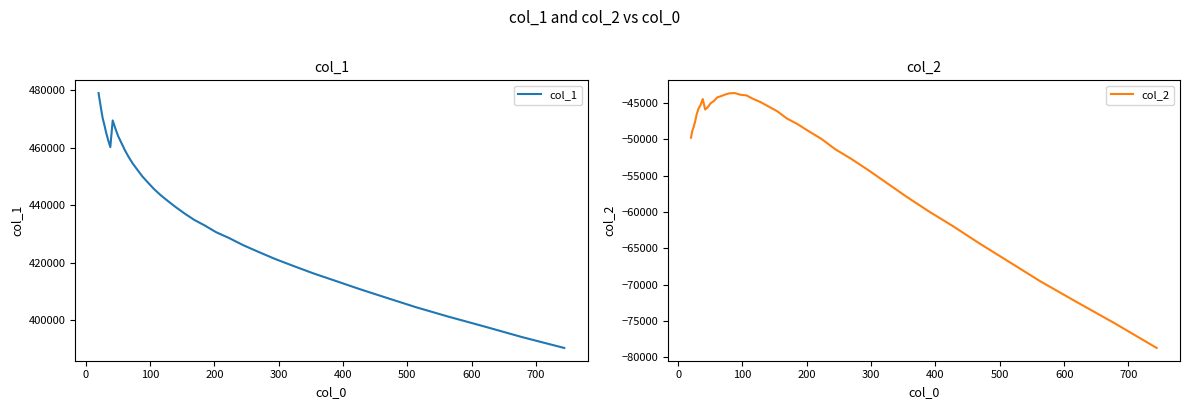

The value of col_2 at 11 is -25983.5. True or false?

False